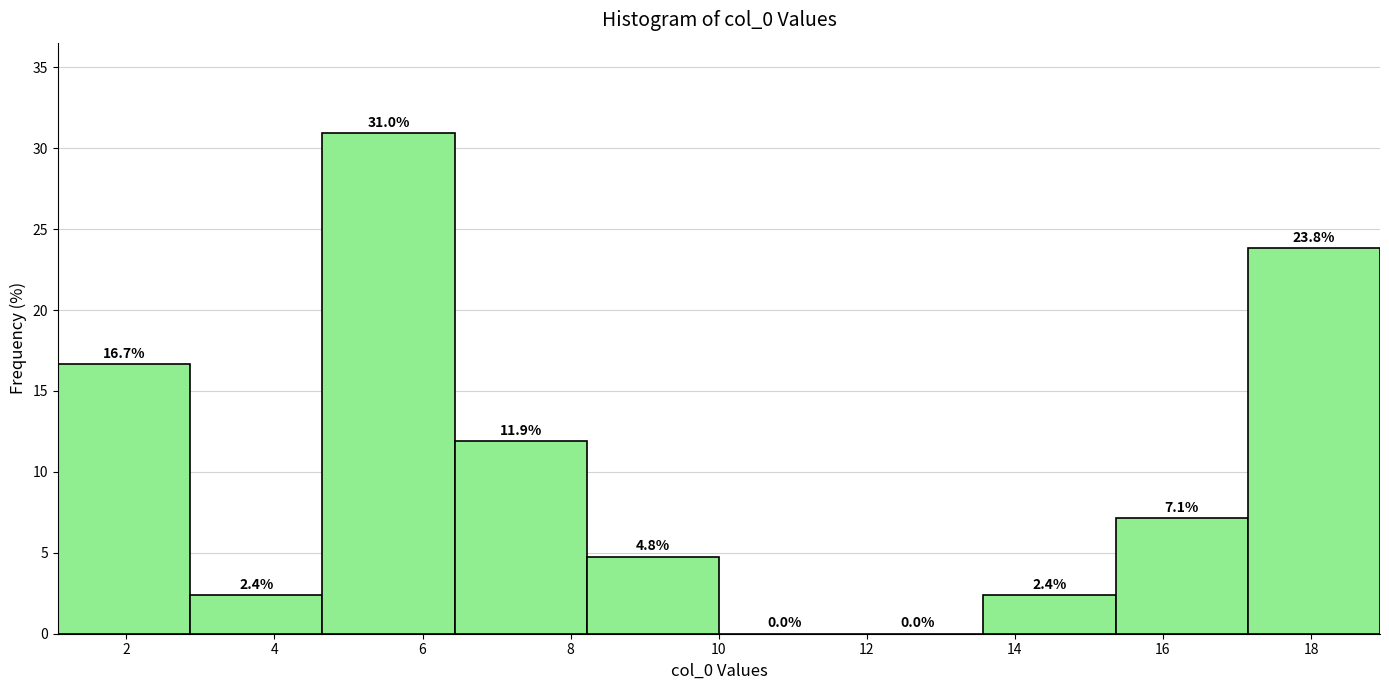

Reading left to right, transcribe this chart: for each bar, give the range it covers on the x-axis and its height. The bar edges are not printed on the chart, so give them approximately, as read against the axis.

1.0 to 2.8: 16.7
2.8 to 4.6: 2.4
4.6 to 6.4: 31.0
6.4 to 8.2: 11.9
8.2 to 10.0: 4.8
10.0 to 11.8: 0.0
11.8 to 13.6: 0.0
13.6 to 15.4: 2.4
15.4 to 17.2: 7.1
17.2 to 19.0: 23.8